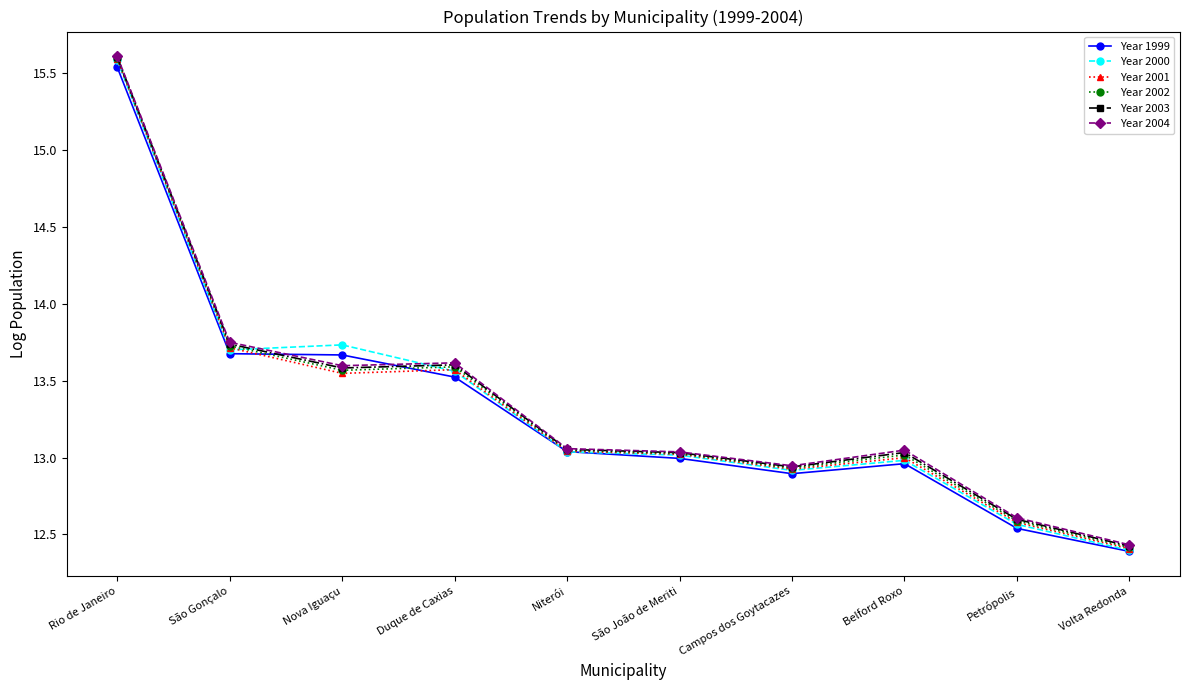

In Year 2001, how many points are lower than both neighbors (excluding endpoints)?

2